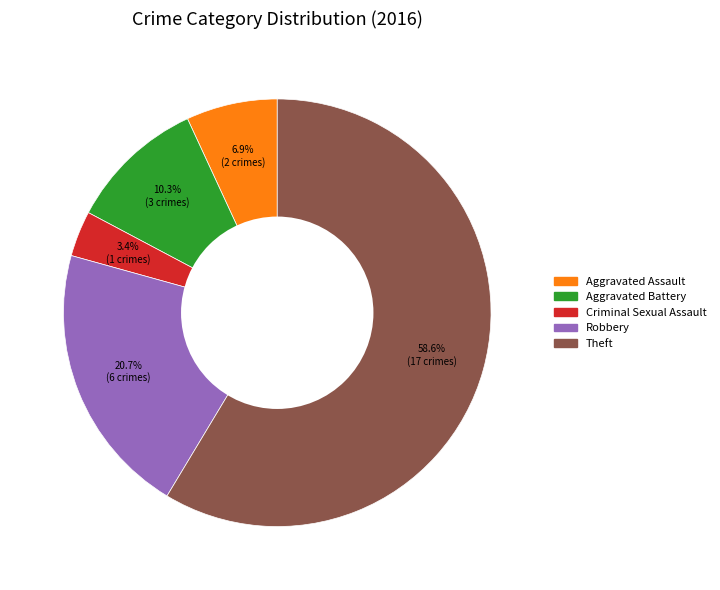

To the nearest percent, what is the difference between the Aggravated Battery and Aggravated Assault slice percentages?

3%